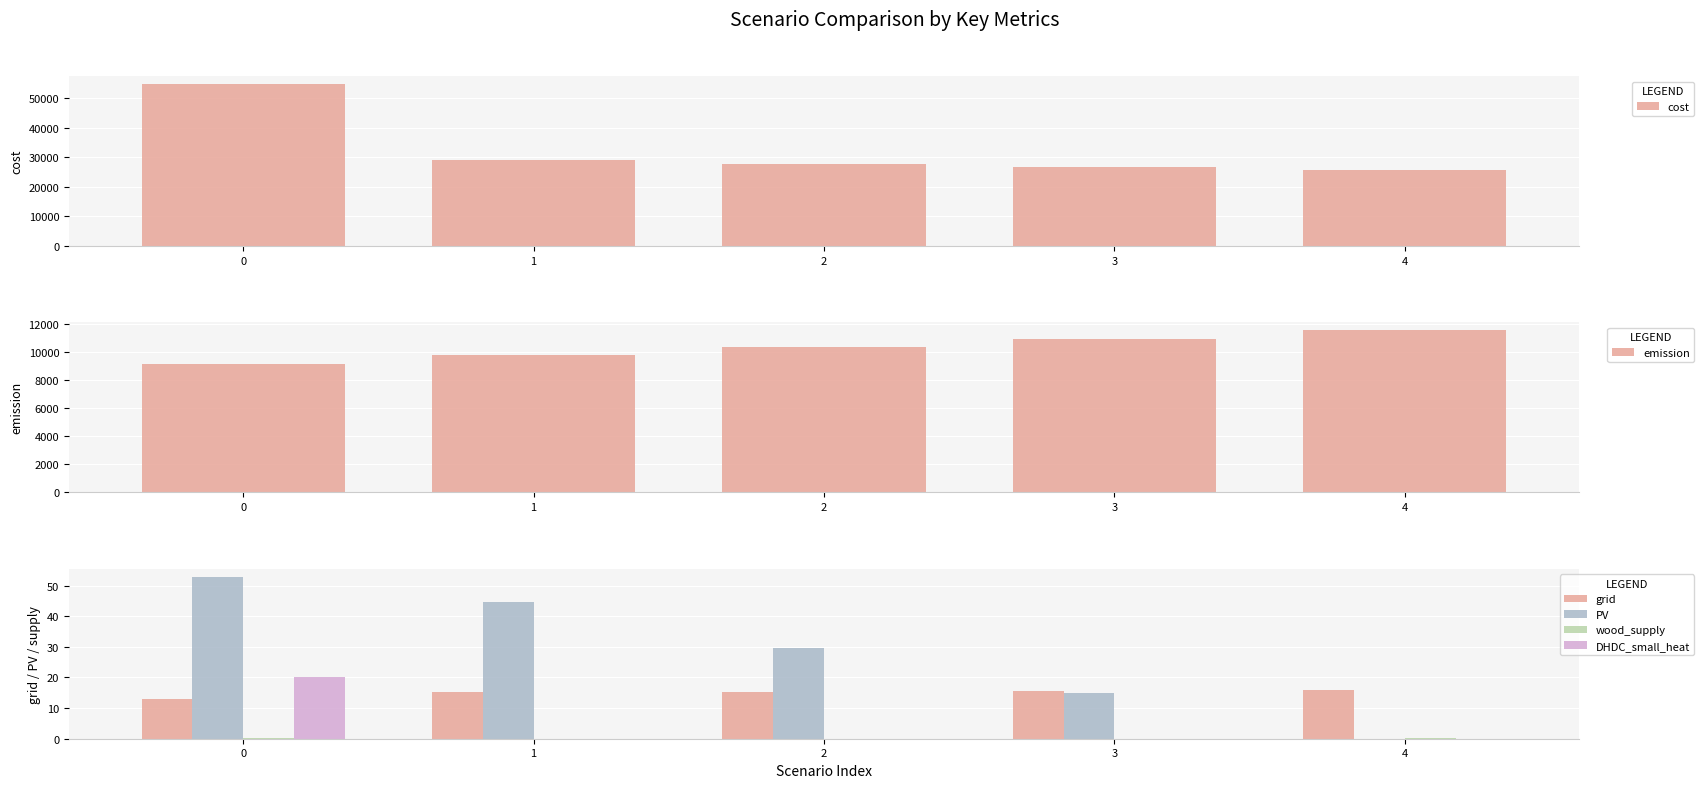

What is the average value of the PV series?

28.4